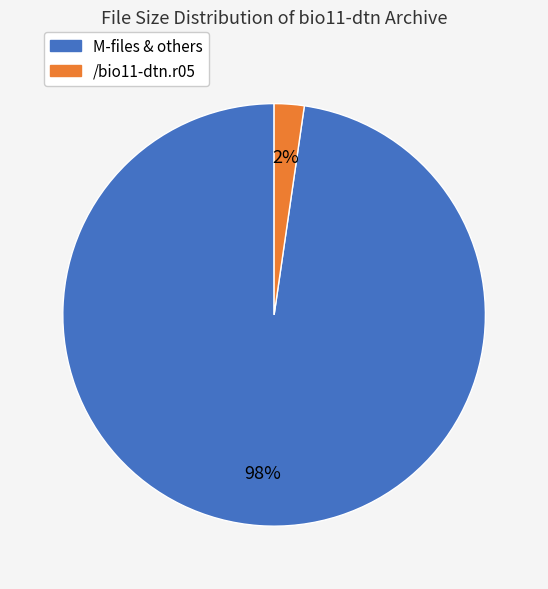

Is there any slice that represents more than half of the pie?

Yes